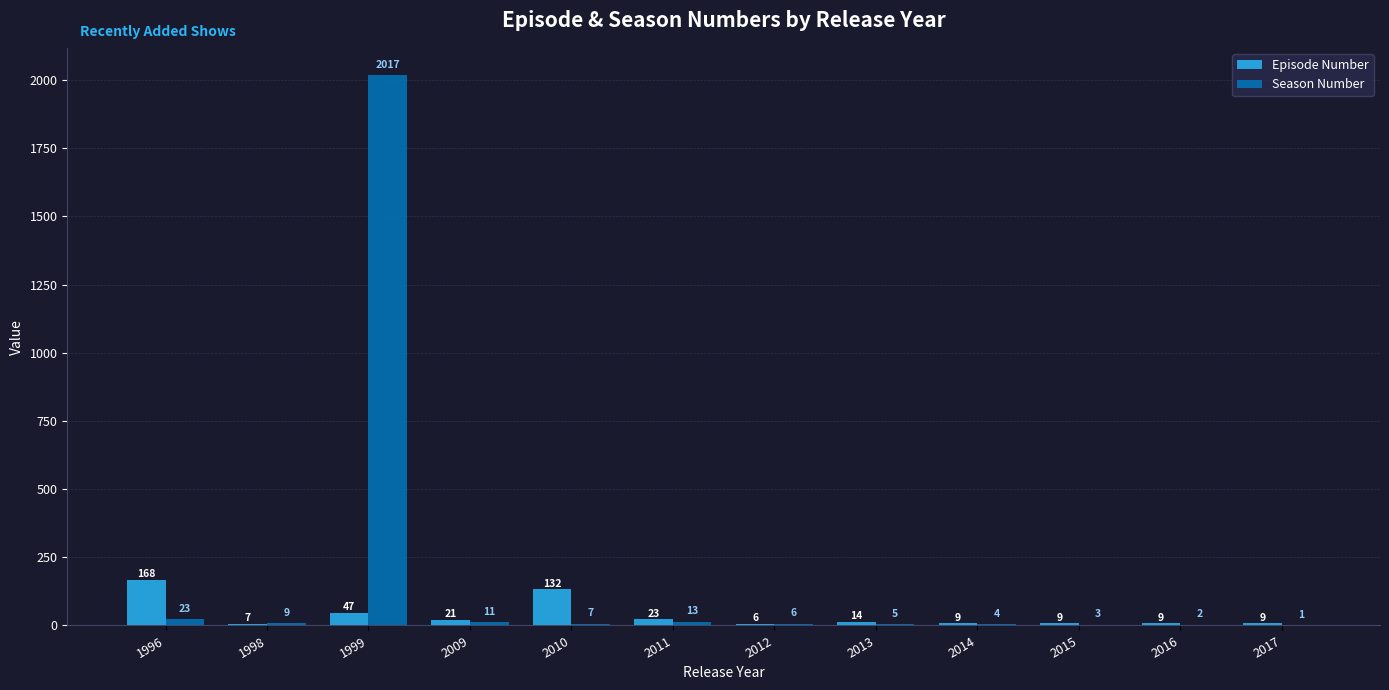

What is the highest value of the Season Number series?

2017